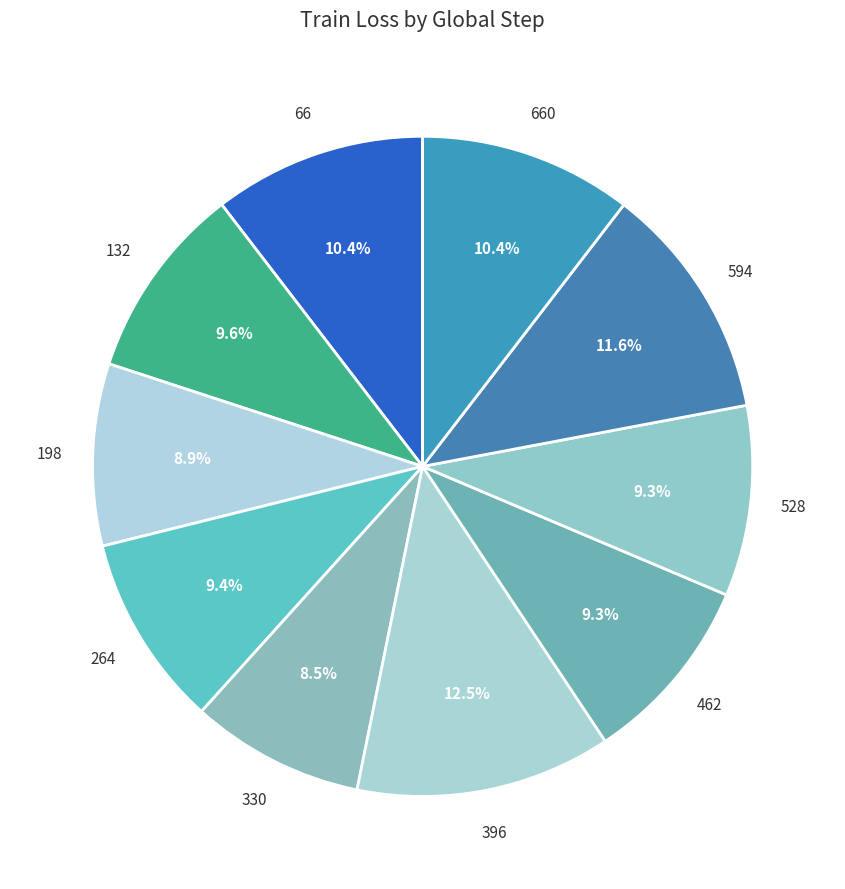

How many segments does this pie chart have?

10